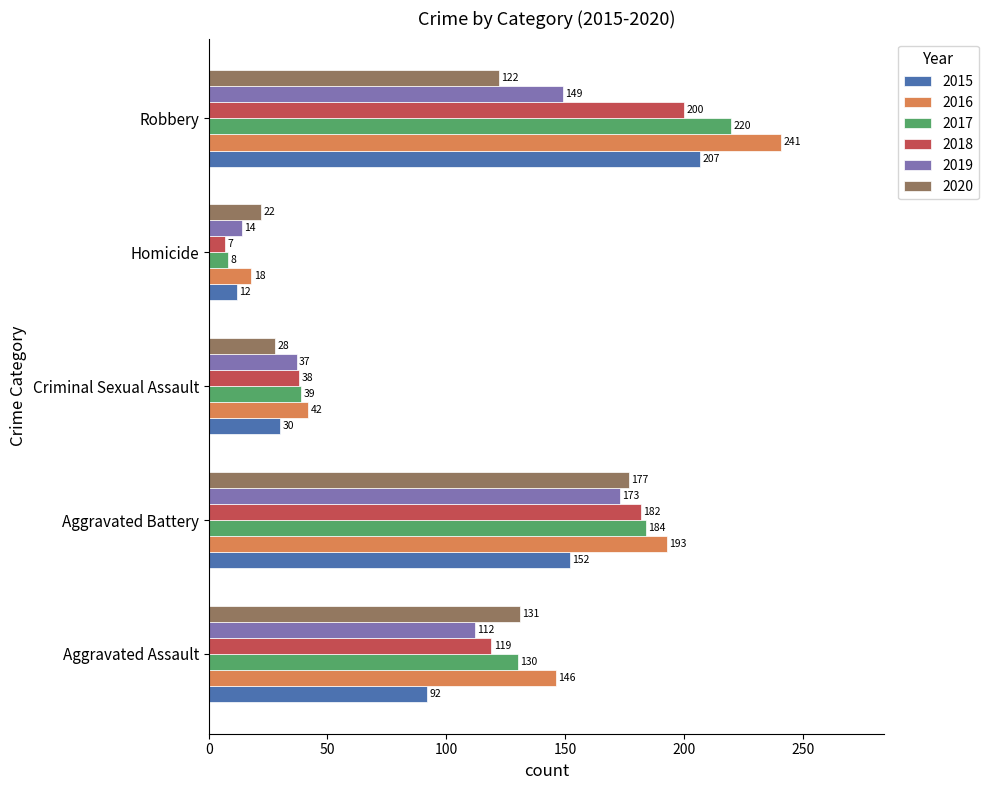

List the labels in order of 2018 value, smallest first.

Homicide, Criminal Sexual Assault, Aggravated Assault, Aggravated Battery, Robbery